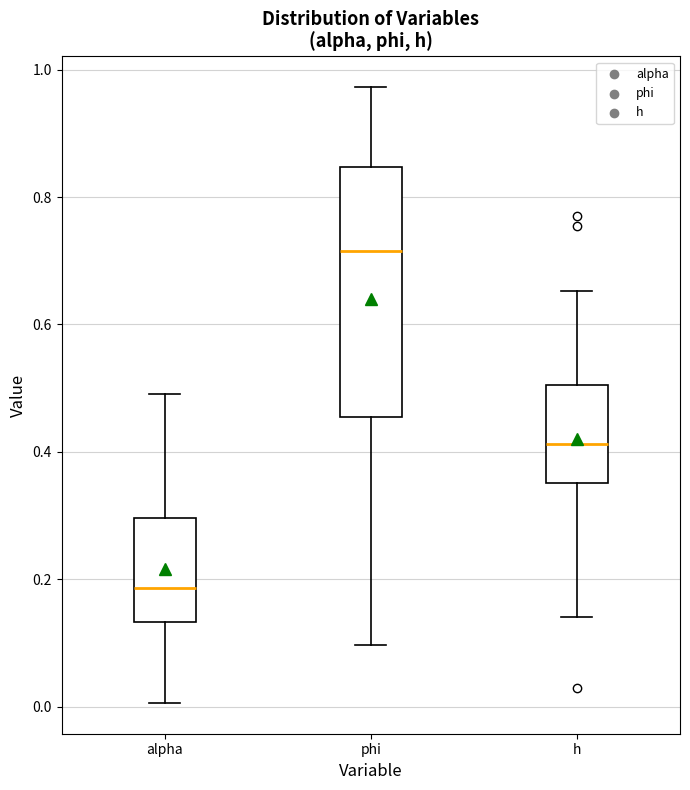

Which box is the tallest, from its lower edge to its upper edge?

phi